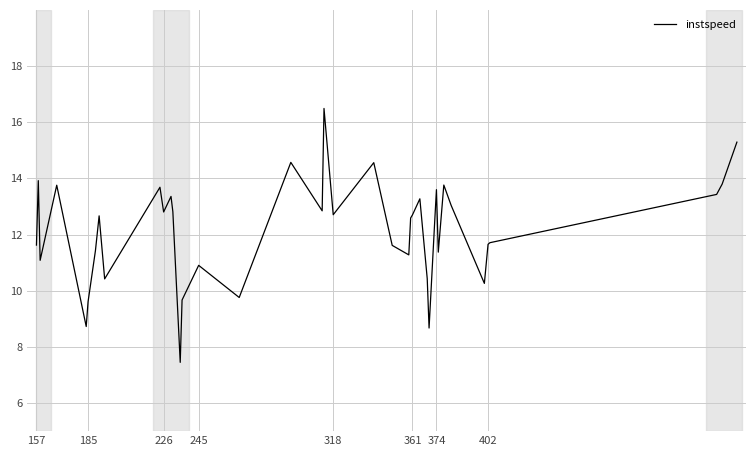

What is the greatest value displayed?

16.5